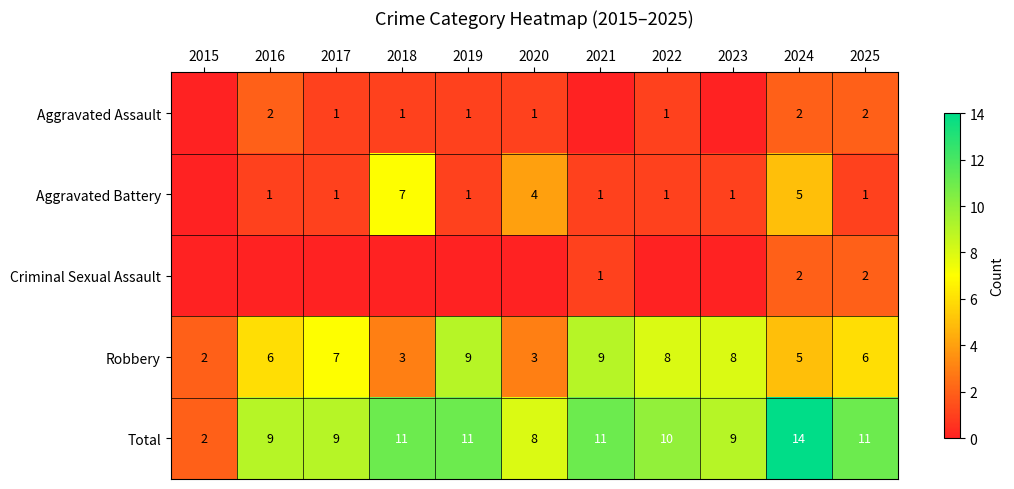

The value of Total at 2023 is 4. True or false?

False